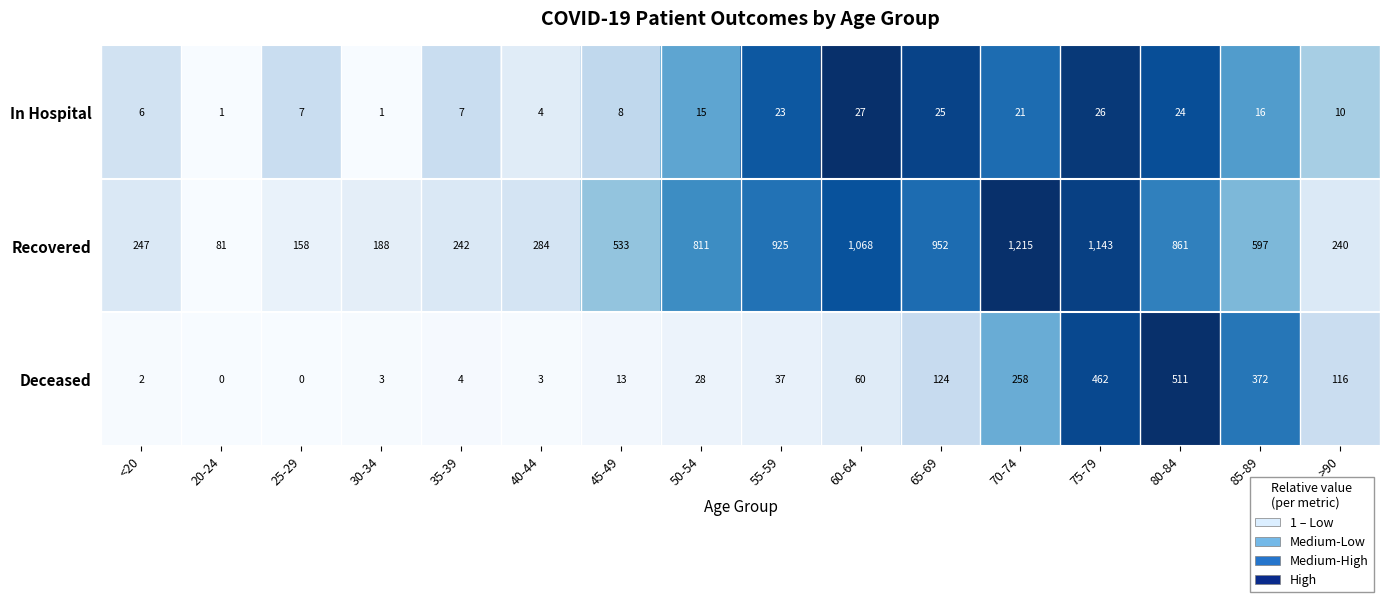

What is the lowest value of the Recovered series?

81